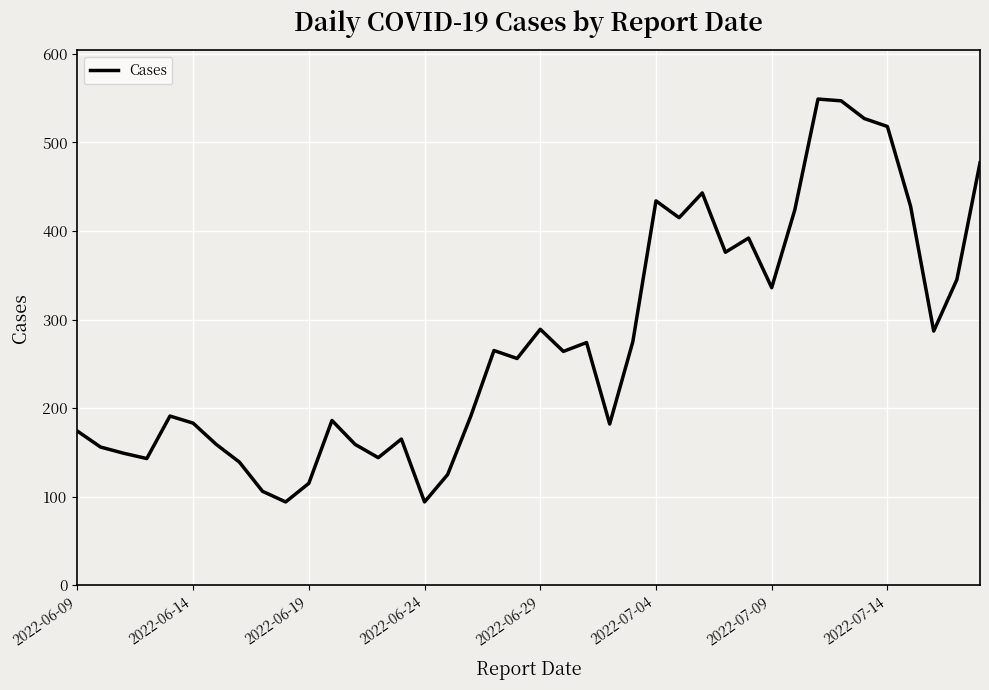

What is the minimum value shown in the chart?

94